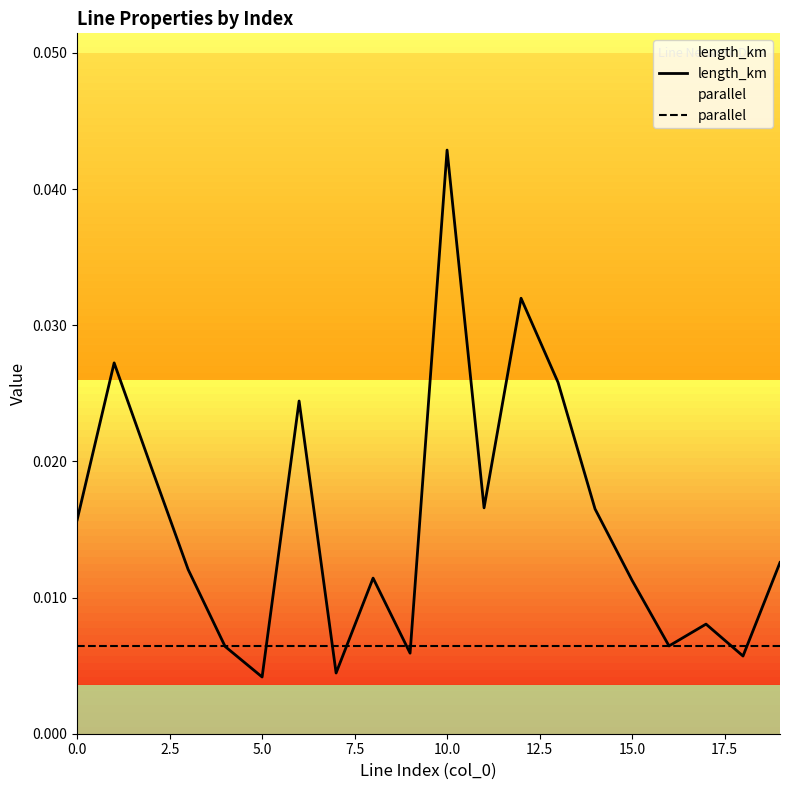

Rank the series by their average value, from lowest to highest.

parallel, length_km